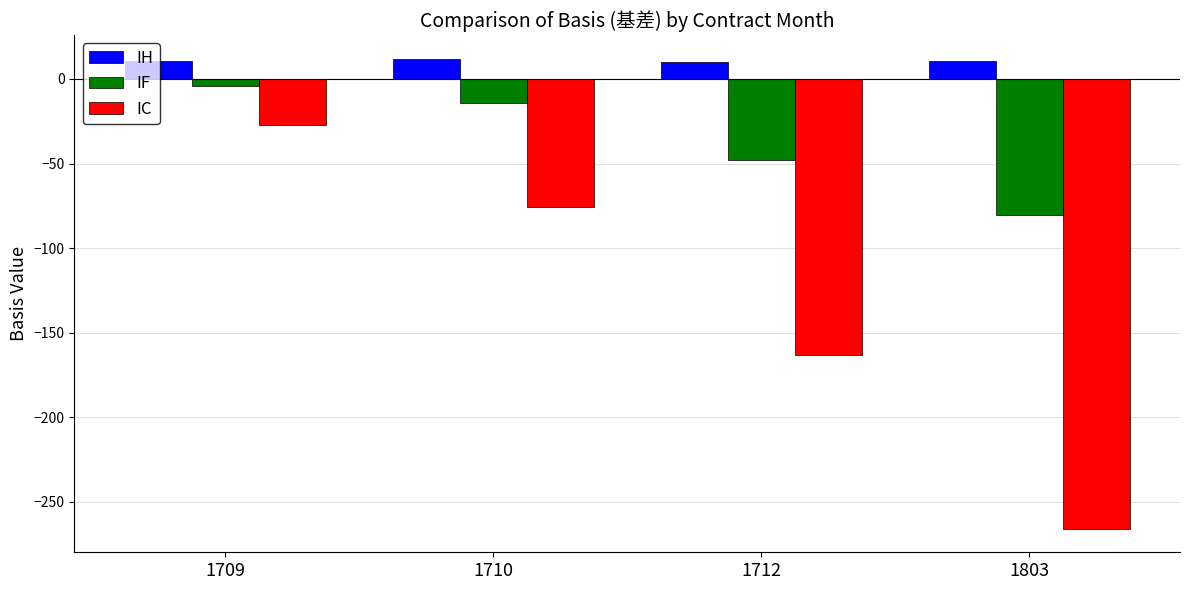

Which series has the largest range (max minus min)?

IC